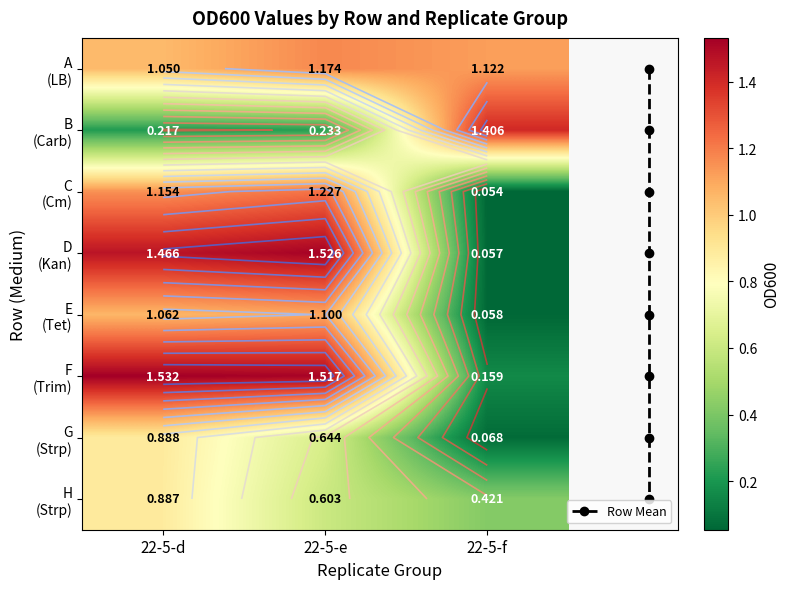

How many data points in D are less than 1?

1